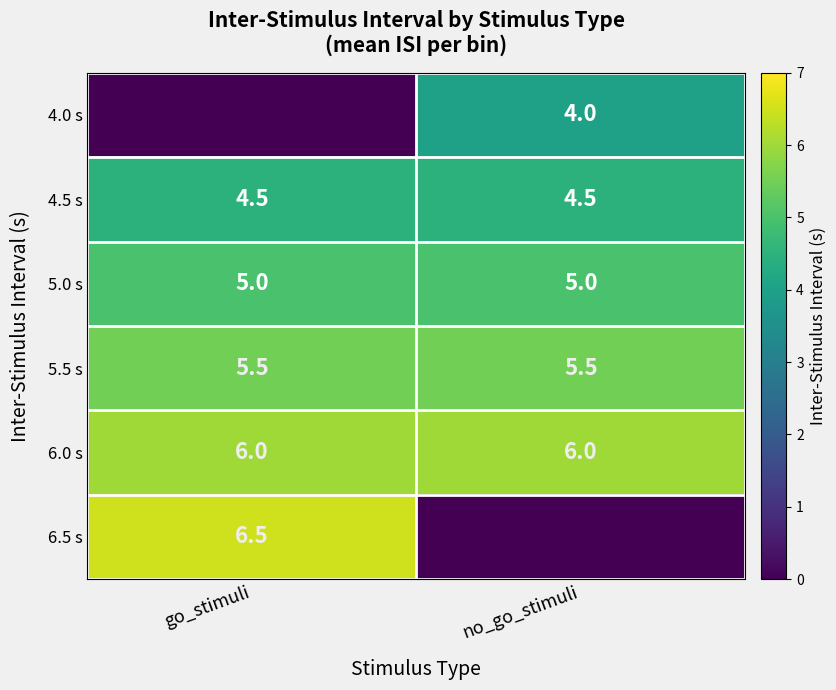

What is the sum of the 5.5 s values at go_stimuli and no_go_stimuli?

11.0